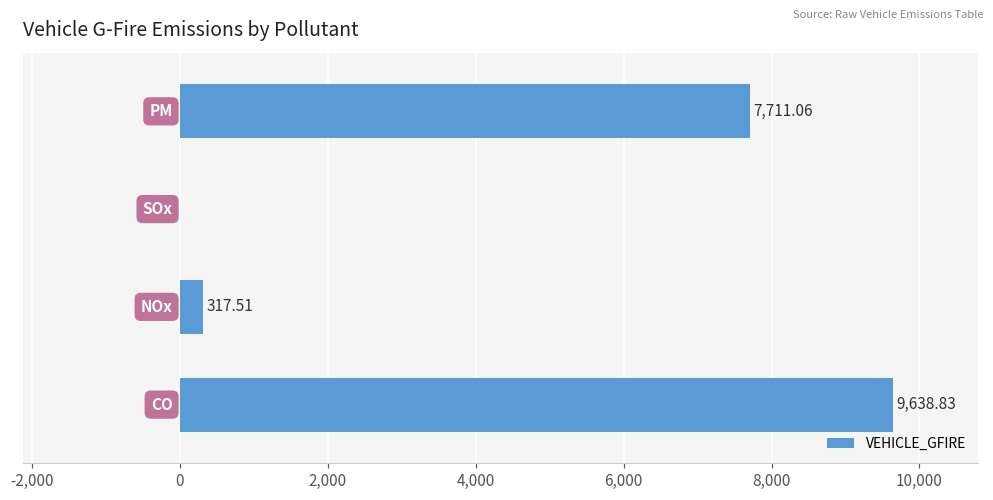

What is the maximum value shown in the chart?

9638.8